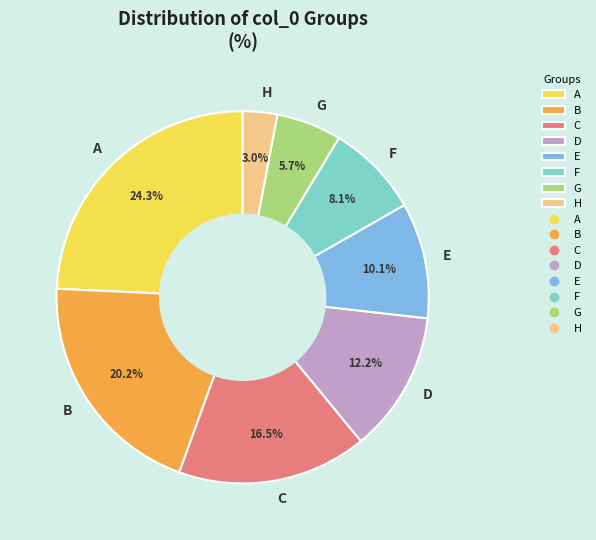

True or false: C accounts for 3% of the total.

False